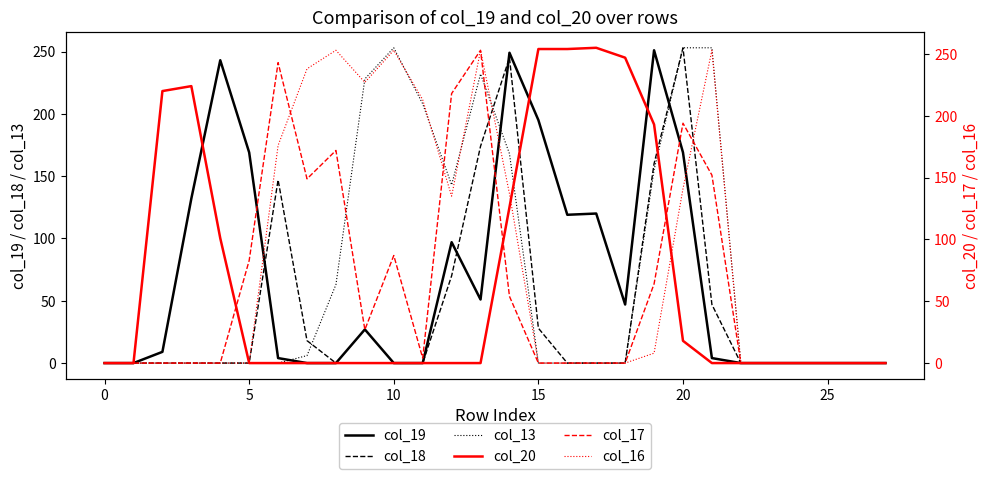

True or false: col_17 and col_16 intersect in this chart.

True